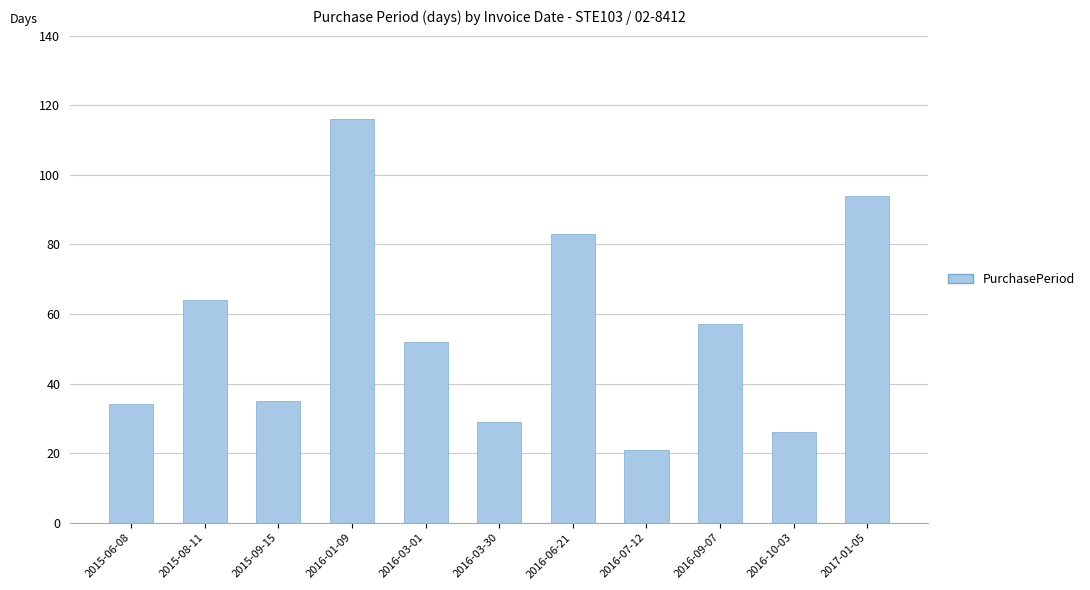

Are the bars grouped side by side (vs. stacked)?

No